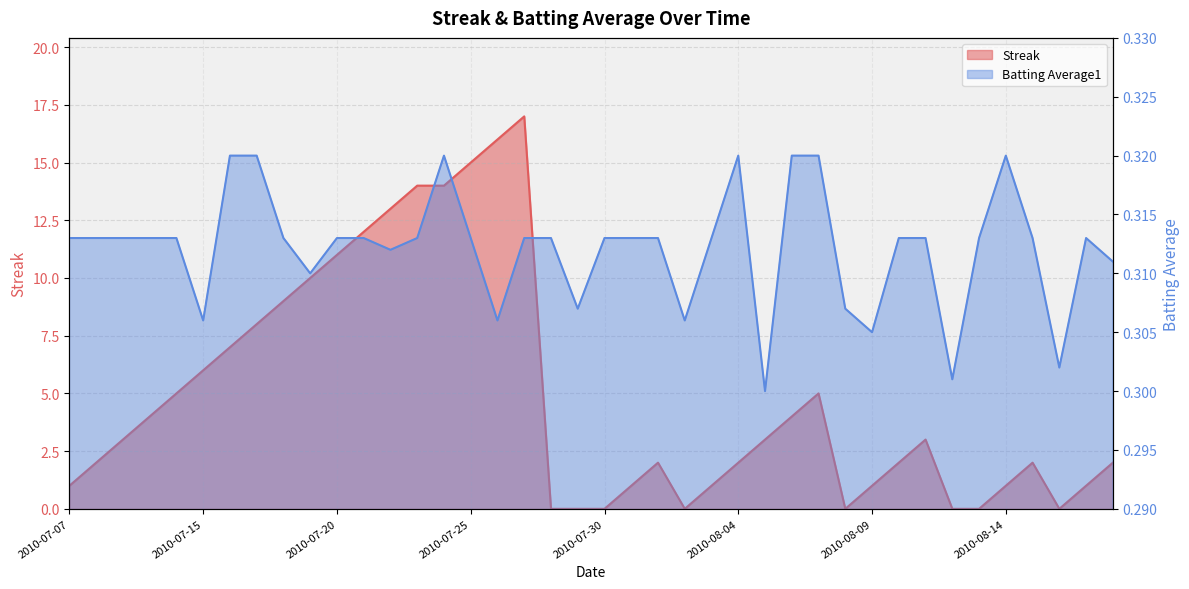

The Streak series shows 4.0 at 2010-07-10. True or false?

True